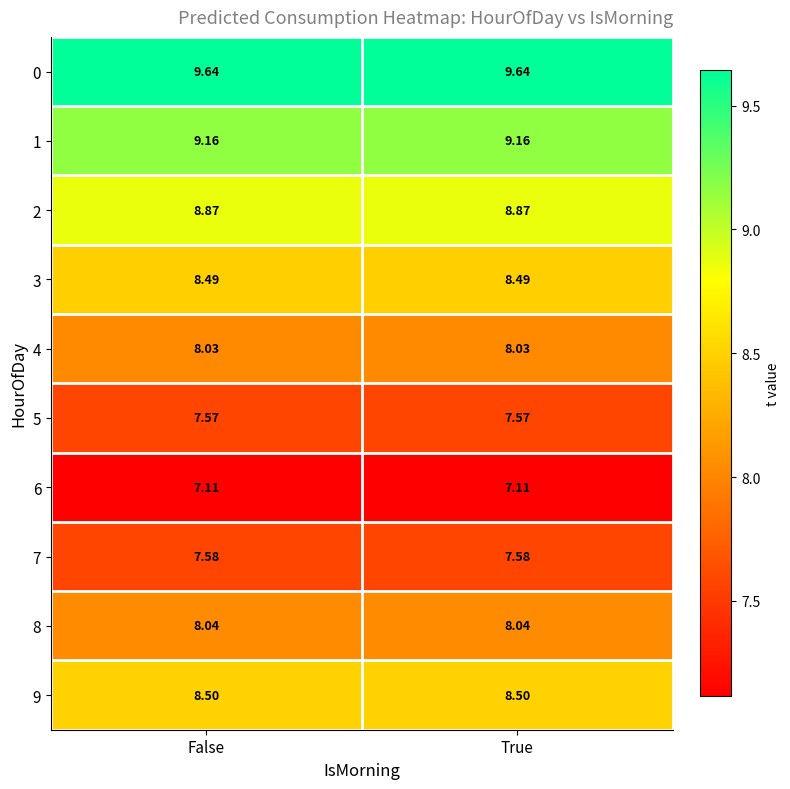

What is the total value across all series at True?

83.0